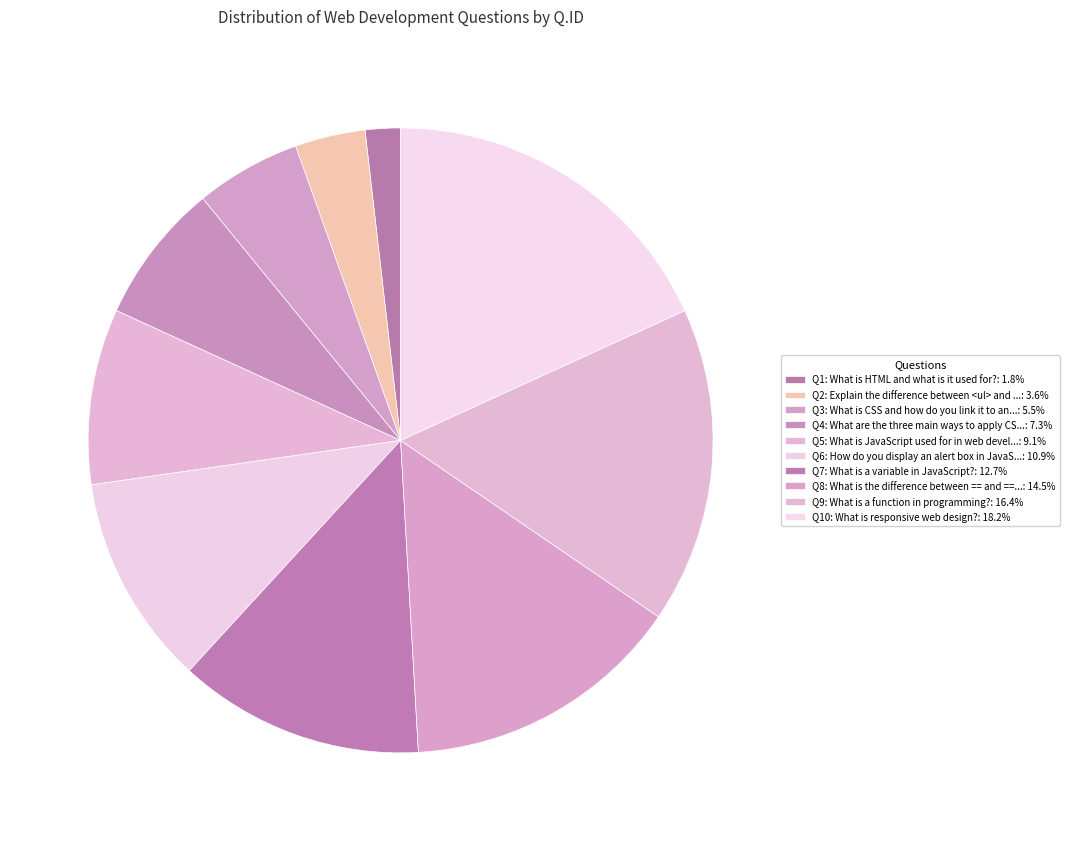

Does any single category account for the majority?

No